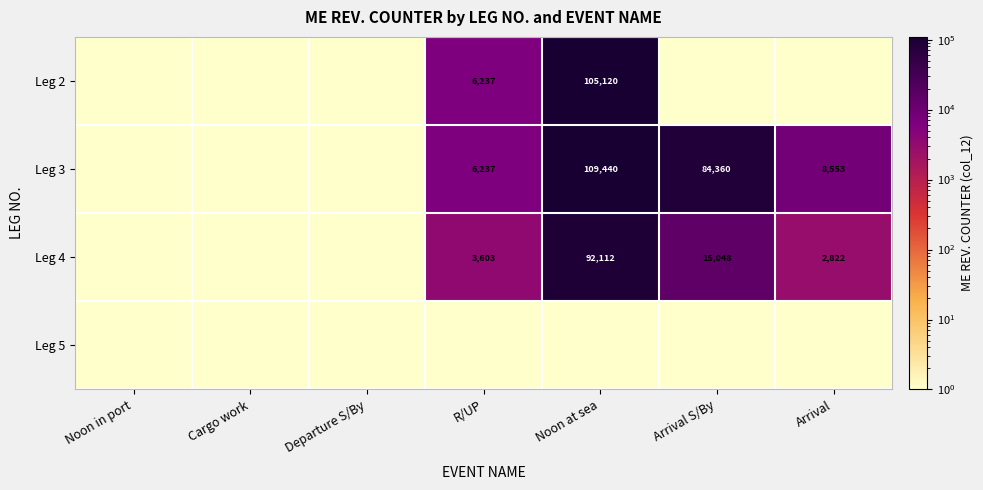

Is it true that Leg 3 equals 9386 at R/UP?

False